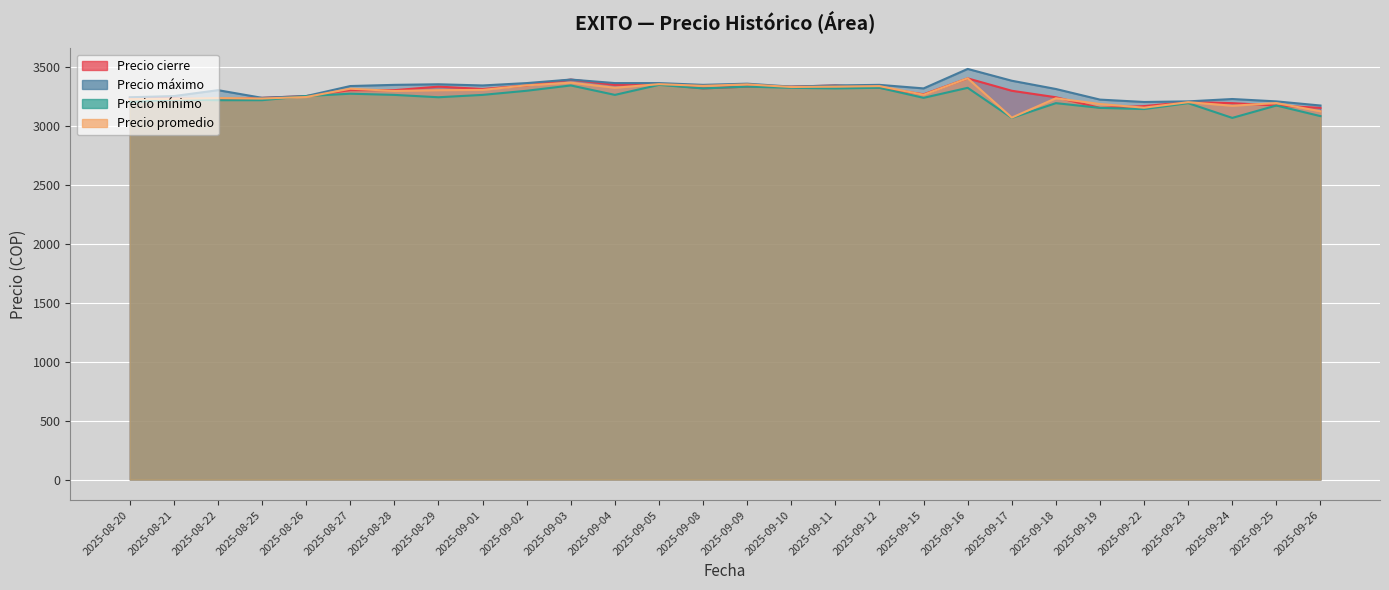

What is the spread (max minus min) of values at 2025-09-08?

30.0